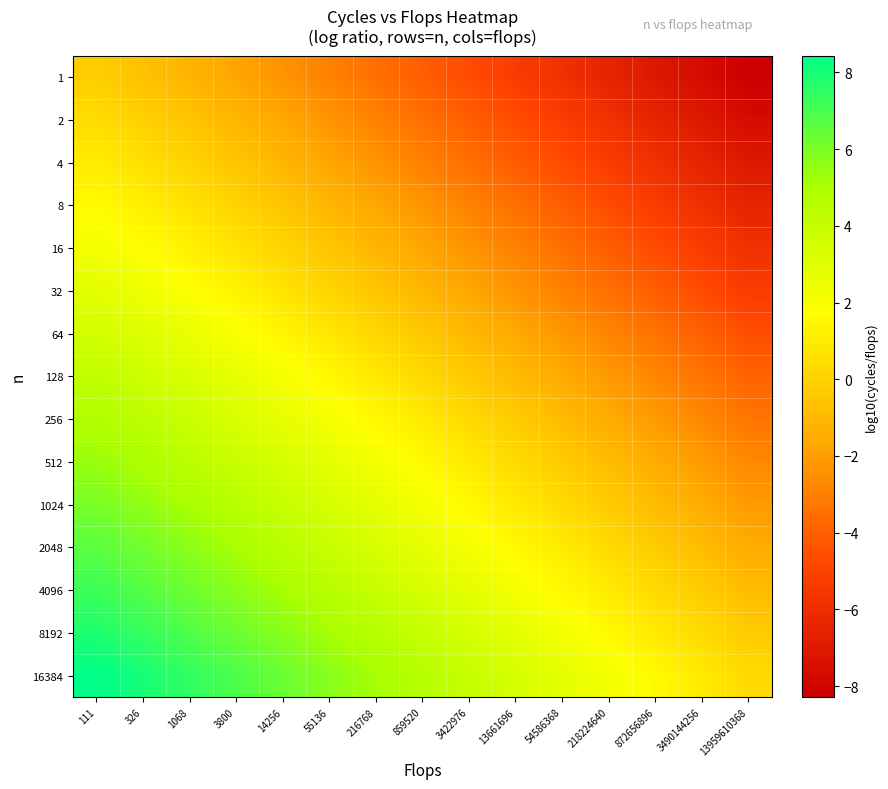

Reading left to right, what are all the values shown in this chart?

1: 111=-0.2	326=-0.7	1068=-1.2	3800=-1.7	14256=-2.3	55136=-2.9	216768=-3.5	859520=-4.1	3422976=-4.7	13661696=-5.3	54586368=-5.9	218224640=-6.5	872656896=-7.1	3490144256=-7.7	13959610368=-8.3
2: 111=0.4	326=-0.0	1068=-0.6	3800=-1.1	14256=-1.7	55136=-2.3	216768=-2.9	859520=-3.5	3422976=-4.1	13661696=-4.7	54586368=-5.3	218224640=-5.9	872656896=-6.5	3490144256=-7.1	13959610368=-7.7
4: 111=1.0	326=0.5	1068=0.0	3800=-0.5	14256=-1.1	55136=-1.7	216768=-2.3	859520=-2.9	3422976=-3.5	13661696=-4.1	54586368=-4.7	218224640=-5.3	872656896=-5.9	3490144256=-6.5	13959610368=-7.1
8: 111=1.6	326=1.1	1068=0.6	3800=0.1	14256=-0.5	55136=-1.1	216768=-1.7	859520=-2.3	3422976=-2.9	13661696=-3.5	54586368=-4.1	218224640=-4.7	872656896=-5.3	3490144256=-5.9	13959610368=-6.5
16: 111=2.2	326=1.7	1068=1.2	3800=0.7	14256=0.1	55136=-0.5	216768=-1.1	859520=-1.7	3422976=-2.3	13661696=-2.9	54586368=-3.5	218224640=-4.1	872656896=-4.7	3490144256=-5.3	13959610368=-5.9
32: 111=2.8	326=2.3	1068=1.8	3800=1.3	14256=0.7	55136=0.1	216768=-0.5	859520=-1.1	3422976=-1.7	13661696=-2.3	54586368=-2.9	218224640=-3.5	872656896=-4.1	3490144256=-4.7	13959610368=-5.3
64: 111=3.5	326=3.0	1068=2.5	3800=2.0	14256=1.4	55136=0.8	216768=0.2	859520=-0.4	3422976=-1.0	13661696=-1.6	54586368=-2.2	218224640=-2.8	872656896=-3.4	3490144256=-4.0	13959610368=-4.6
128: 111=4.2	326=3.7	1068=3.2	3800=2.6	14256=2.1	55136=1.5	216768=0.9	859520=0.3	3422976=-0.3	13661696=-0.9	54586368=-1.5	218224640=-2.1	872656896=-2.7	3490144256=-3.3	13959610368=-3.9
256: 111=4.8	326=4.3	1068=3.8	3800=3.3	14256=2.7	55136=2.1	216768=1.5	859520=0.9	3422976=0.3	13661696=-0.3	54586368=-0.9	218224640=-1.5	872656896=-2.1	3490144256=-2.7	13959610368=-3.3
512: 111=5.4	326=5.0	1068=4.4	3800=3.9	14256=3.3	55136=2.7	216768=2.1	859520=1.5	3422976=0.9	13661696=0.3	54586368=-0.3	218224640=-0.9	872656896=-1.5	3490144256=-2.1	13959610368=-2.7
1024: 111=6.0	326=5.6	1068=5.0	3800=4.5	14256=3.9	55136=3.3	216768=2.7	859520=2.1	3422976=1.5	13661696=0.9	54586368=0.3	218224640=-0.3	872656896=-0.9	3490144256=-1.5	13959610368=-2.1
2048: 111=6.6	326=6.2	1068=5.7	3800=5.1	14256=4.5	55136=3.9	216768=3.3	859520=2.7	3422976=2.1	13661696=1.5	54586368=0.9	218224640=0.3	872656896=-0.3	3490144256=-0.9	13959610368=-1.5
4096: 111=7.2	326=6.8	1068=6.3	3800=5.7	14256=5.1	55136=4.5	216768=3.9	859520=3.3	3422976=2.7	13661696=2.1	54586368=1.5	218224640=0.9	872656896=0.3	3490144256=-0.3	13959610368=-0.9
8192: 111=7.8	326=7.4	1068=6.9	3800=6.3	14256=5.7	55136=5.1	216768=4.5	859520=3.9	3422976=3.3	13661696=2.7	54586368=2.1	218224640=1.5	872656896=0.9	3490144256=0.3	13959610368=-0.3
16384: 111=8.4	326=8.0	1068=7.5	3800=6.9	14256=6.3	55136=5.7	216768=5.1	859520=4.5	3422976=3.9	13661696=3.3	54586368=2.7	218224640=2.1	872656896=1.5	3490144256=0.9	13959610368=0.3